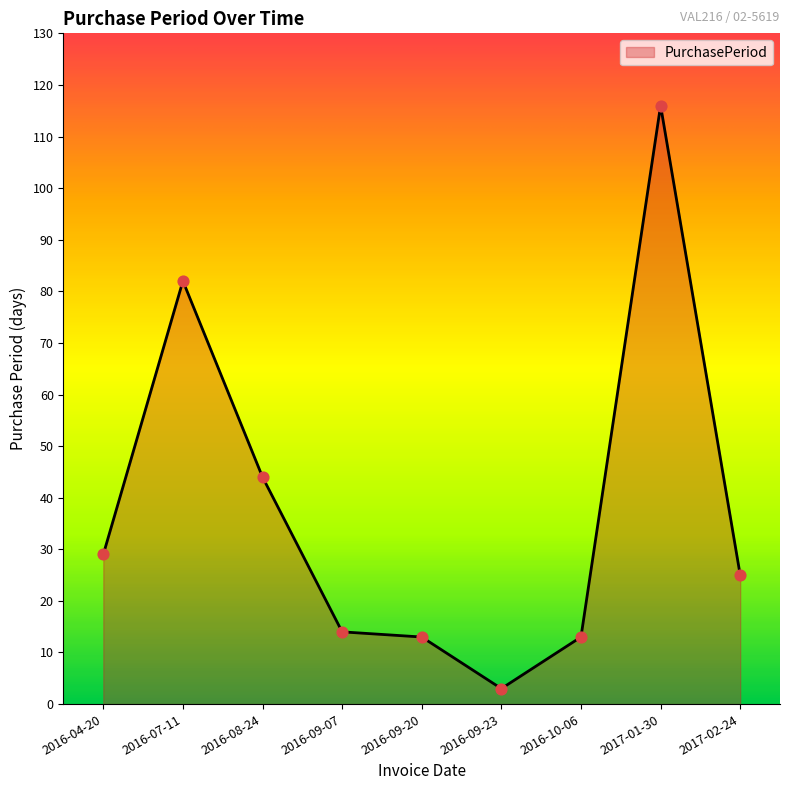

What is the change in value from 2016-09-07 to 2016-09-20?

-1